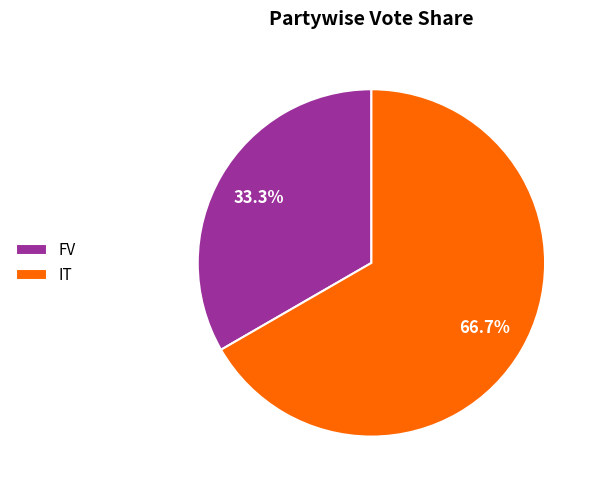

How many slices are in this pie chart?

2